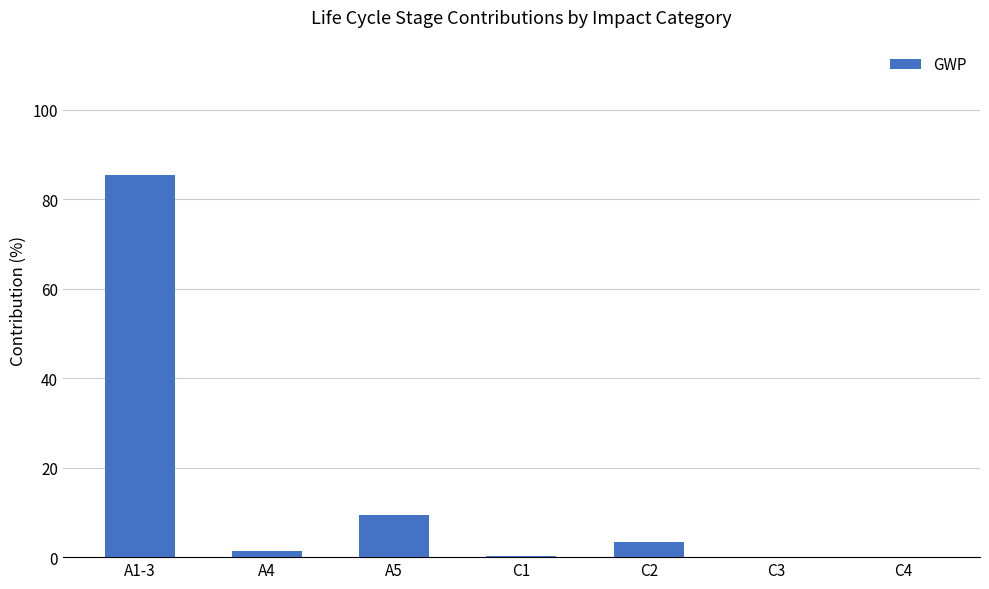

True or false: the data shows 9.4 at A5.

True